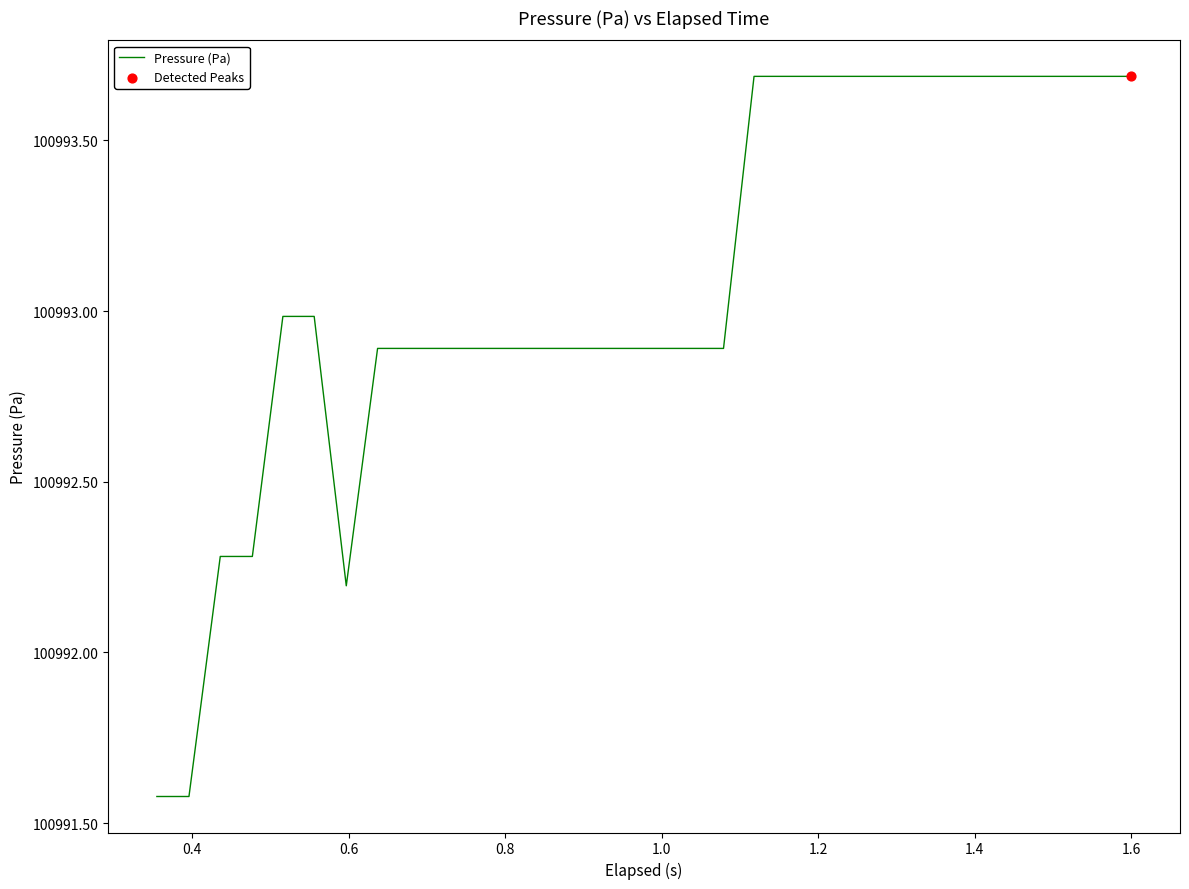

What is the difference between the maximum and minimum values?

2.1